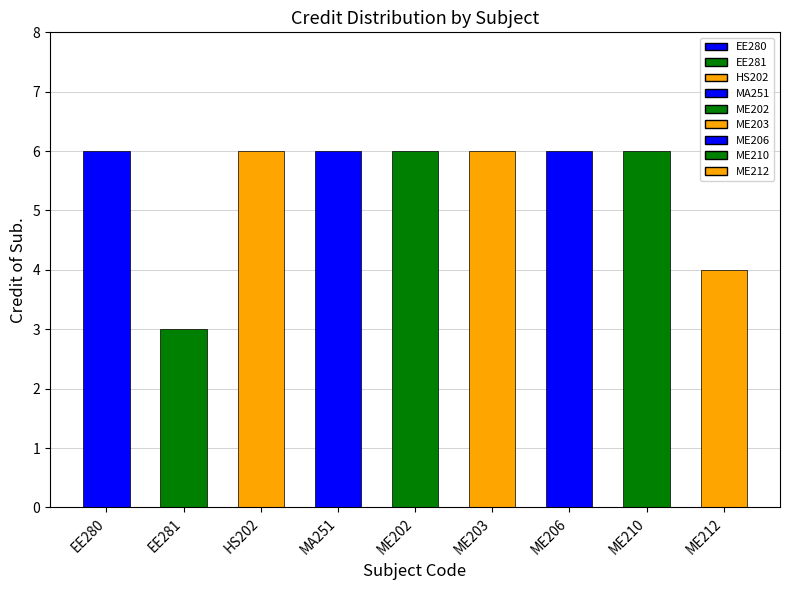

What is the change in value from MA251 to ME212?

-2